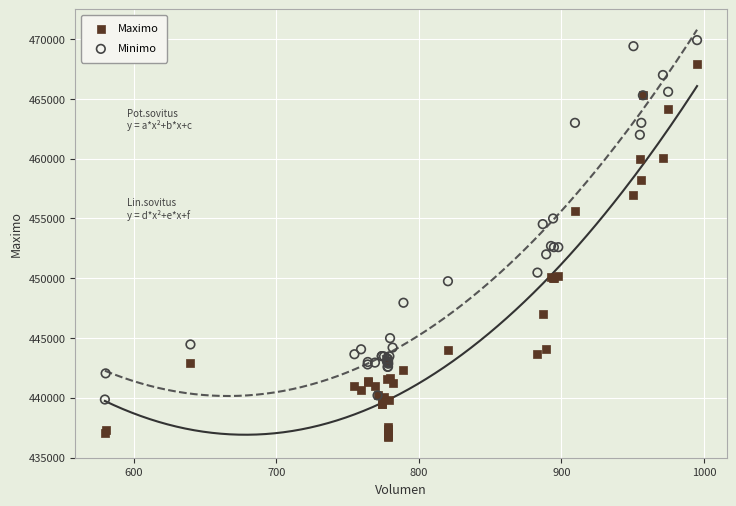

Which series contains the lowest Y value?

Maximo